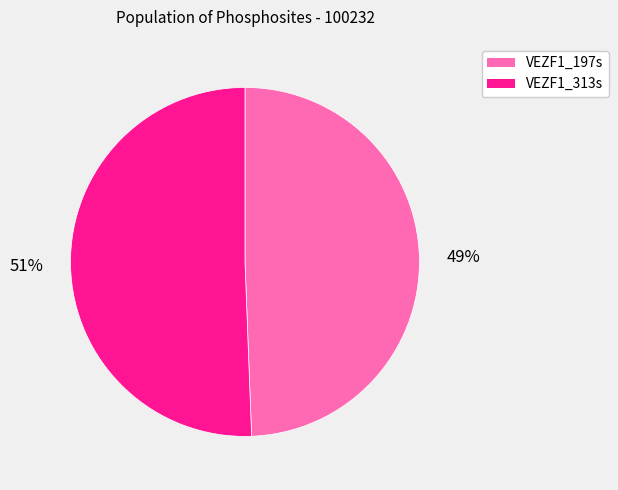

To the nearest percent, what is the combined percentage of VEZF1_197s and VEZF1_313s?

100%